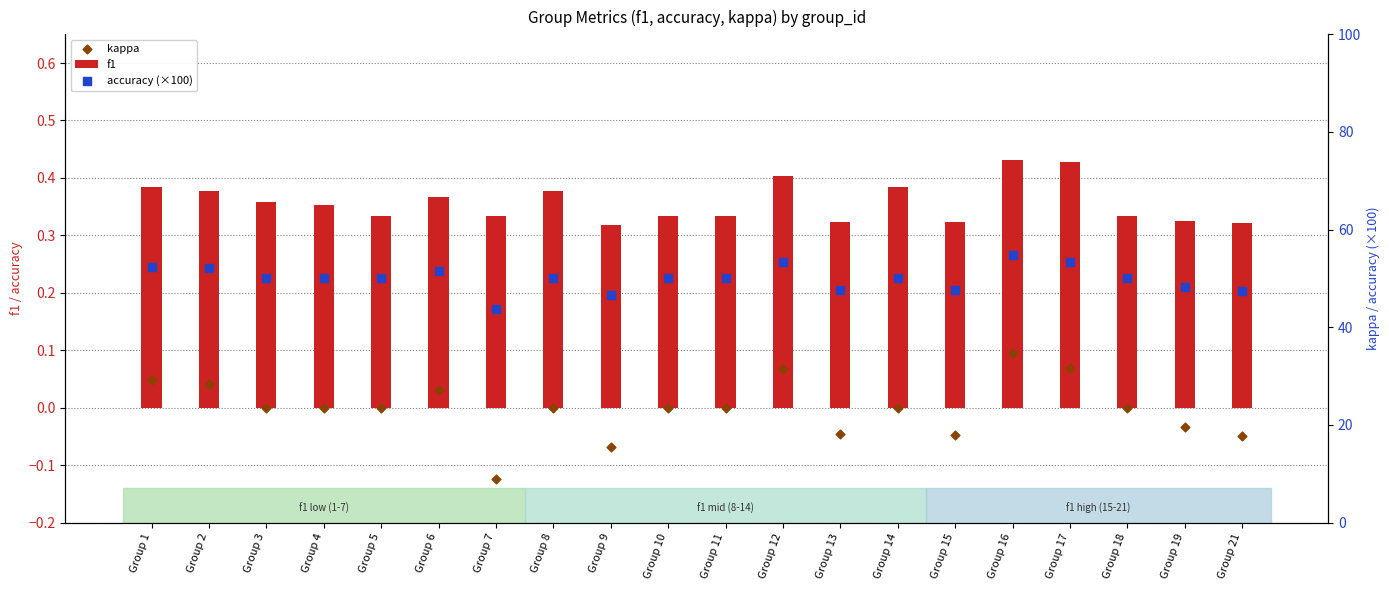

What is the total value across all series at Group 15?

47.9